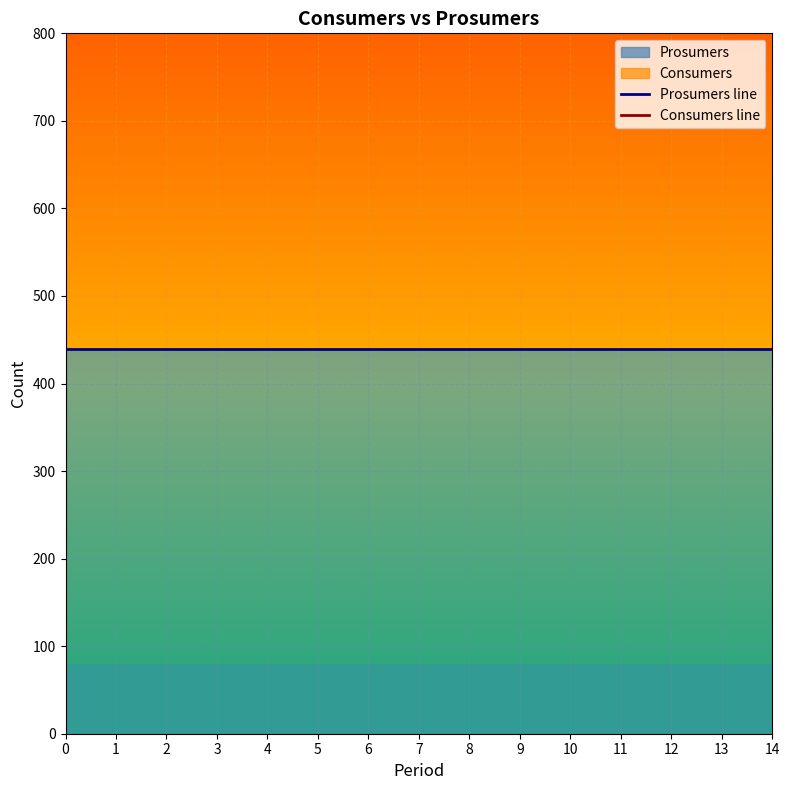

Between 3 and 4, which series saw the biggest shift?

Prosumers line